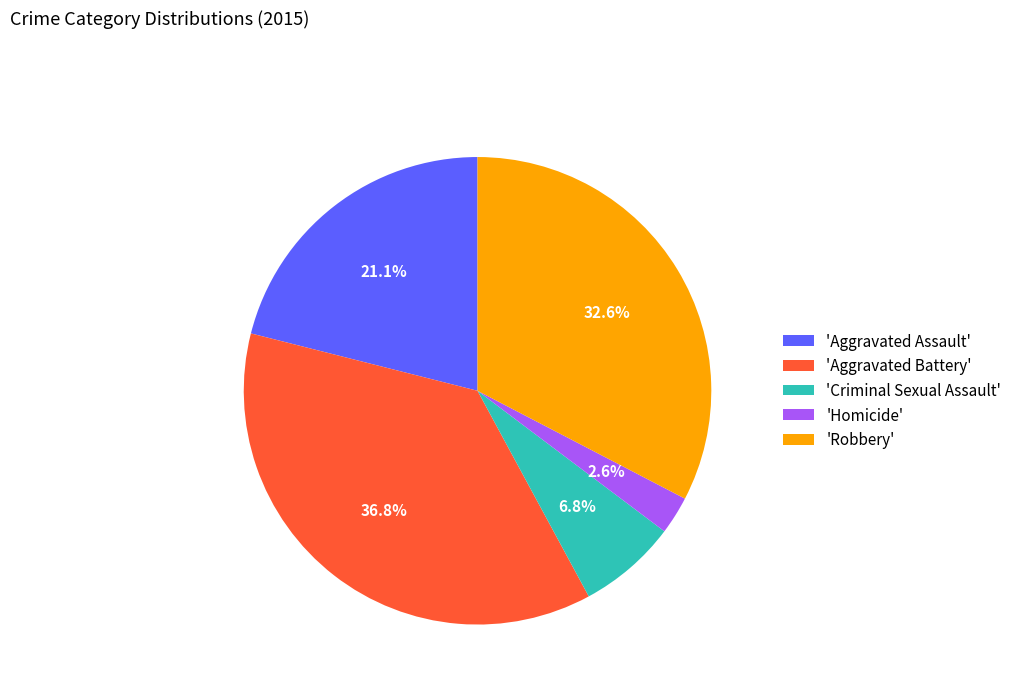

To the nearest percent, what is the difference between the largest and smallest slice percentages?

34%